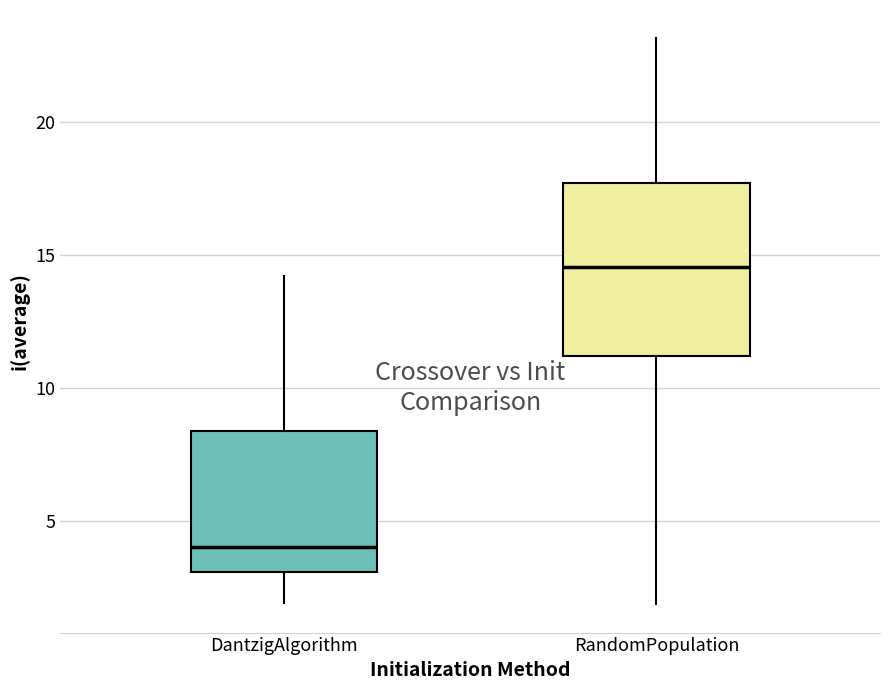

Which box has the lowest median line?

DantzigAlgorithm